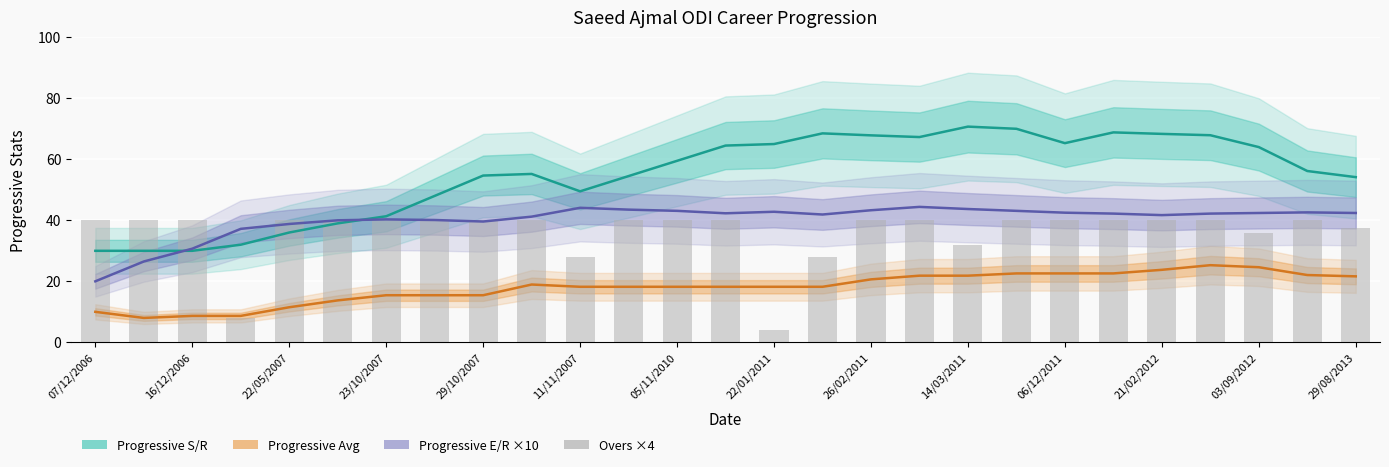

What are all the series names shown in the legend?

Progressive S/R, Progressive Avg, Progressive E/R ×10, Overs ×4